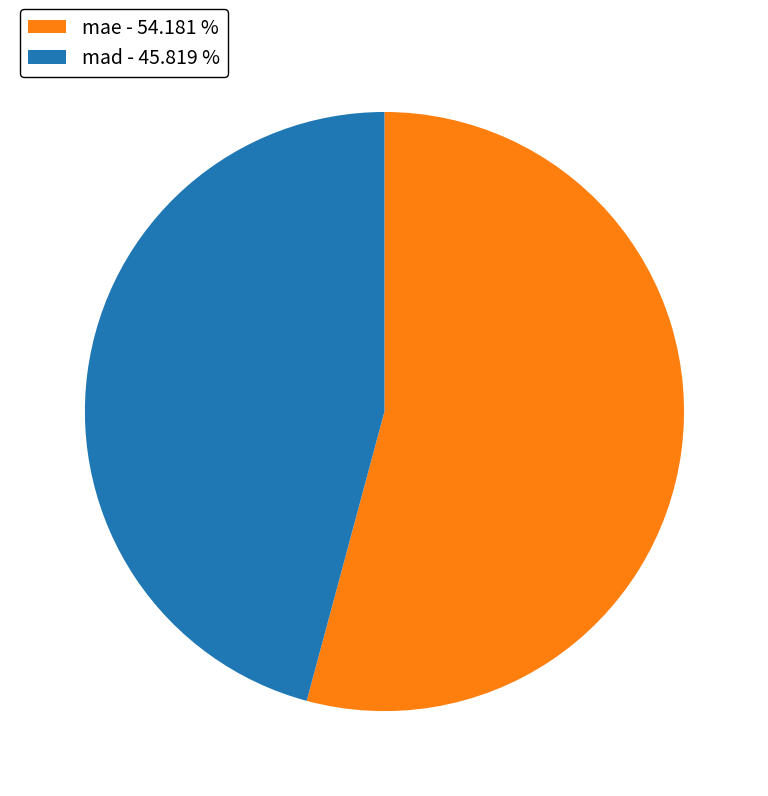

Which slice is the smallest?

mad